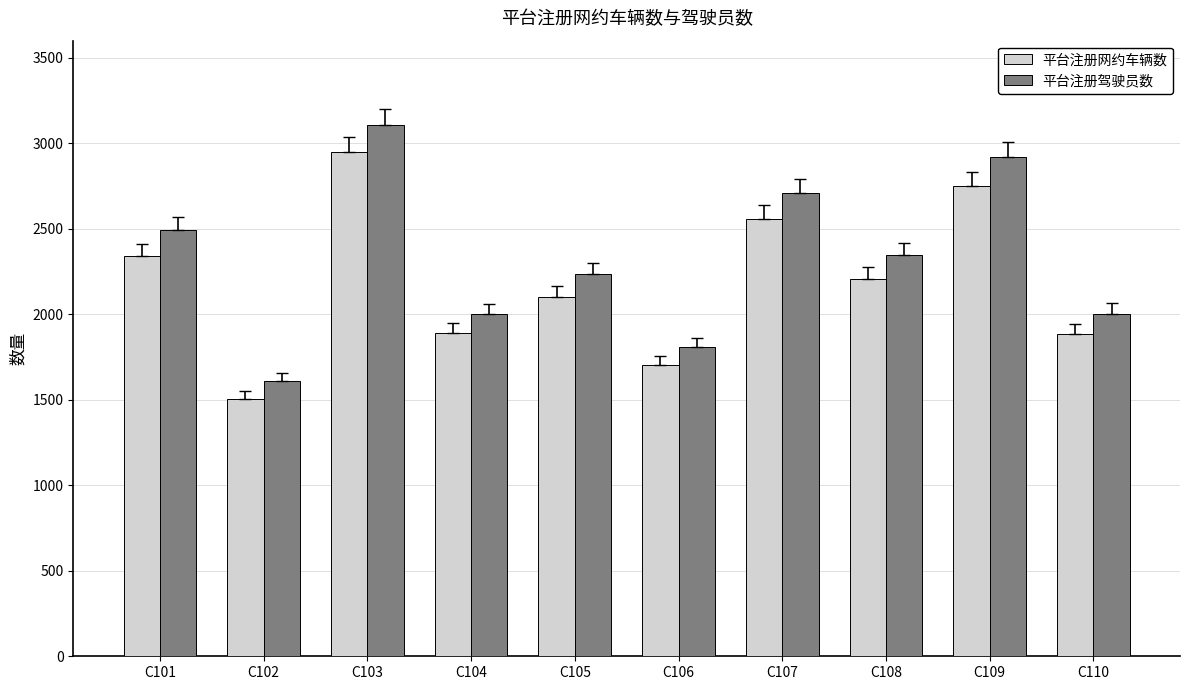

What is the average value of the 平台注册驾驶员数 series?

2324